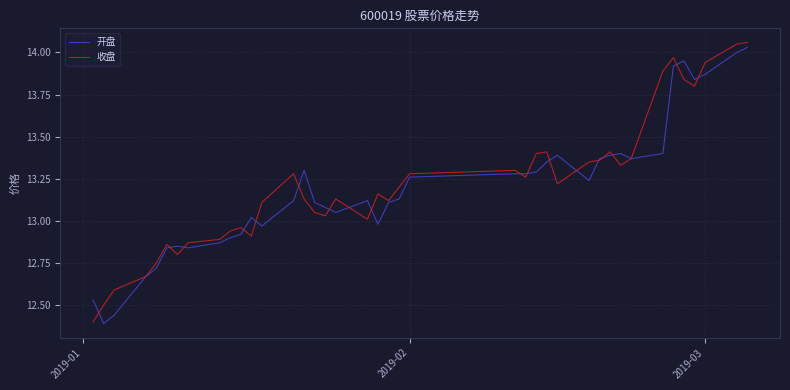

Reading right to left, list all the values displayed in this chart.

开盘: 14.0	14.0	13.9	13.8	13.9	13.9	13.4	13.4	13.4	13.4	13.4	13.2	13.4	13.3	13.3	13.3	13.3	13.3	13.1	13.1	13.0	13.1	13.1	13.1	13.1	13.3	13.1	13.0	13.0	12.9	12.9	12.9	12.8	12.8	12.8	12.7	12.7	12.4	12.4	12.5
收盘: 14.1	14.1	13.9	13.8	13.8	14.0	13.9	13.4	13.3	13.4	13.4	13.3	13.2	13.4	13.4	13.3	13.3	13.3	13.2	13.1	13.2	13.0	13.1	13.0	13.1	13.1	13.3	13.1	12.9	13.0	12.9	12.9	12.9	12.8	12.9	12.8	12.7	12.6	12.5	12.4